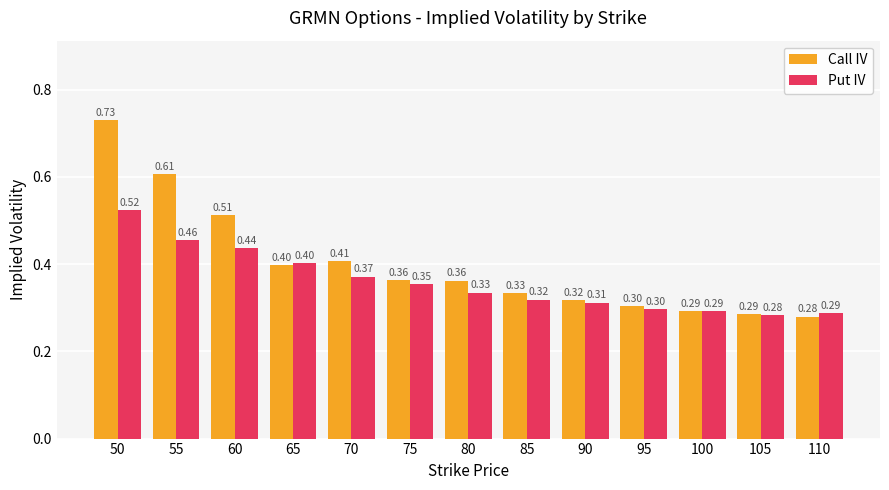

Which category has the lowest value across all series?

110